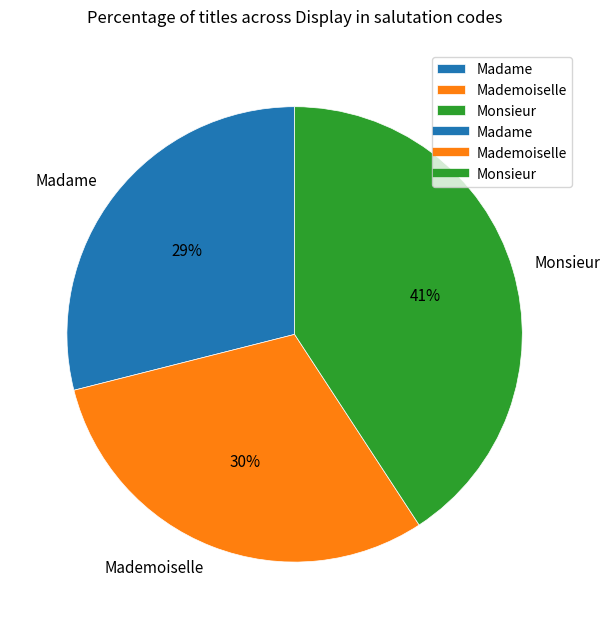

Does Madame represent more than half of the total?

No